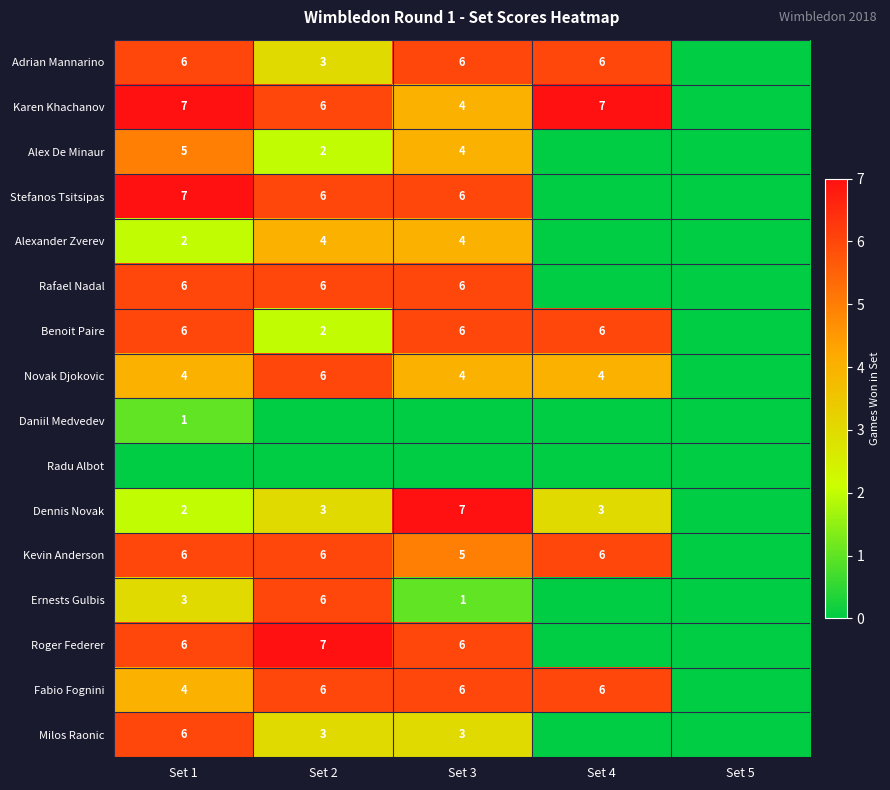

What is the total value across all series at Set 2?

66